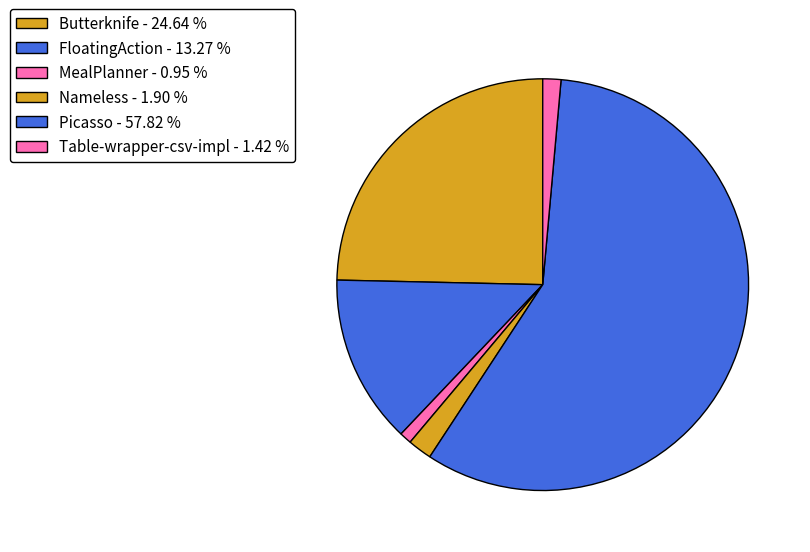

How many segments does this pie chart have?

6